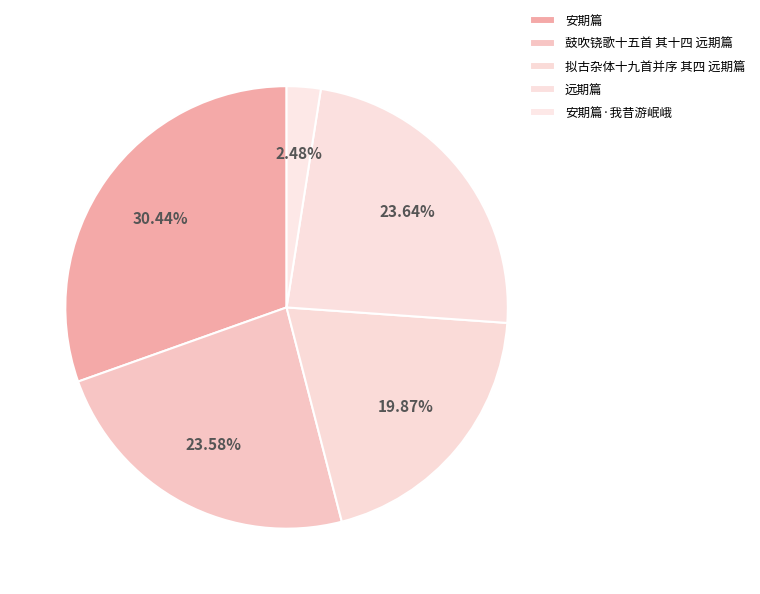

What percentage is the 安期篇·我昔游岷峨 slice, to the nearest percent?

2%